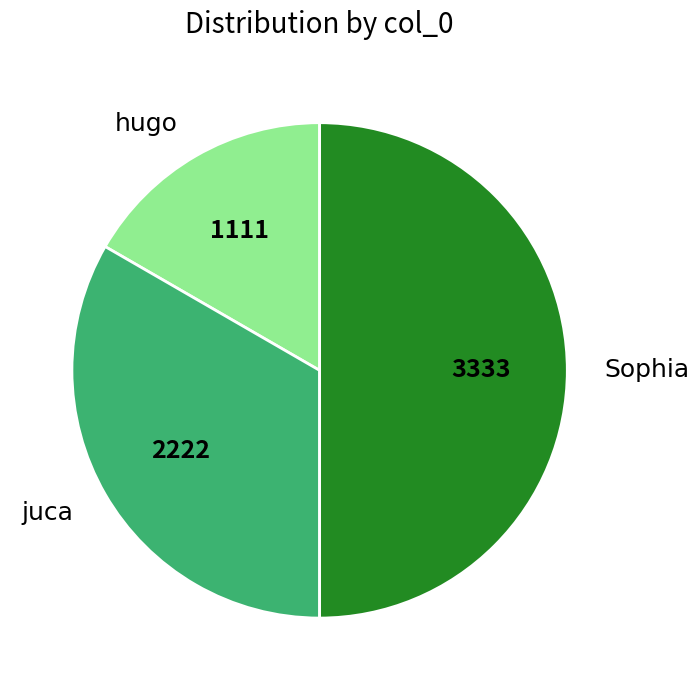

Count the number of slices in the pie.

3